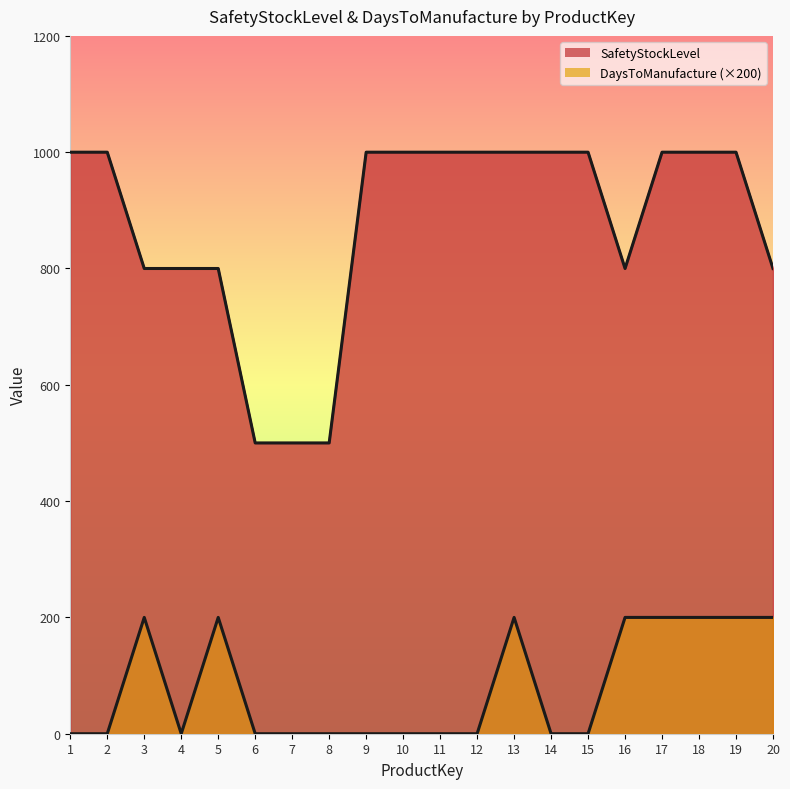

True or false: DaysToManufacture and SafetyStockLevel intersect in this chart.

False